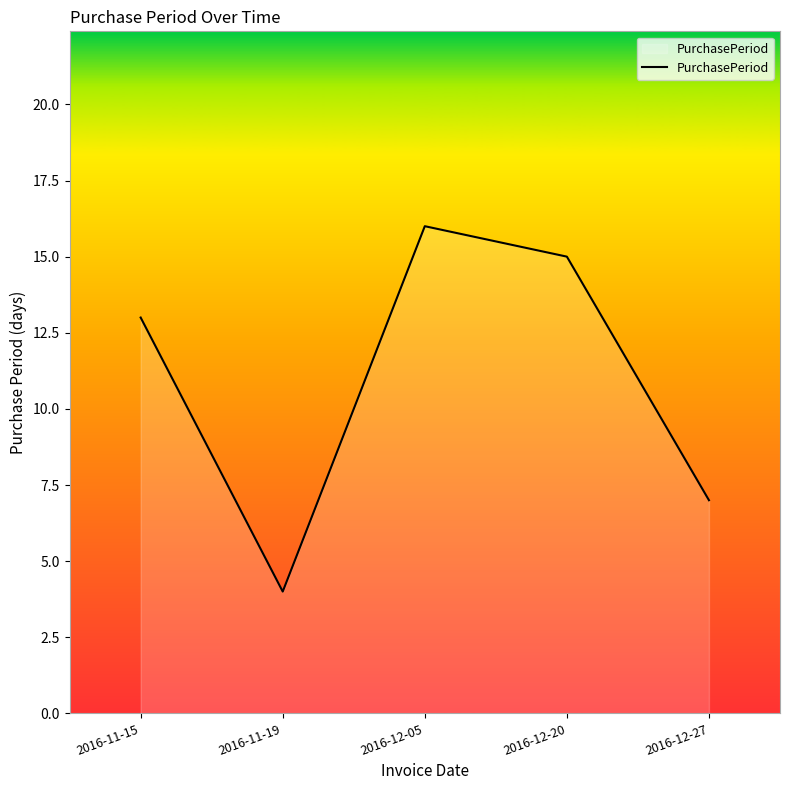

Reading left to right, list all the values displayed in this chart.

2016-11-15=13	2016-11-19=4	2016-12-05=16	2016-12-20=15	2016-12-27=7